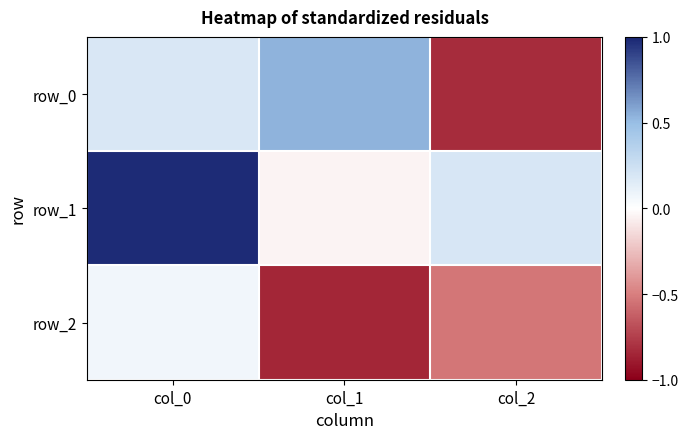

What is the sum of the row_0 values at col_1 and col_0?

0.7